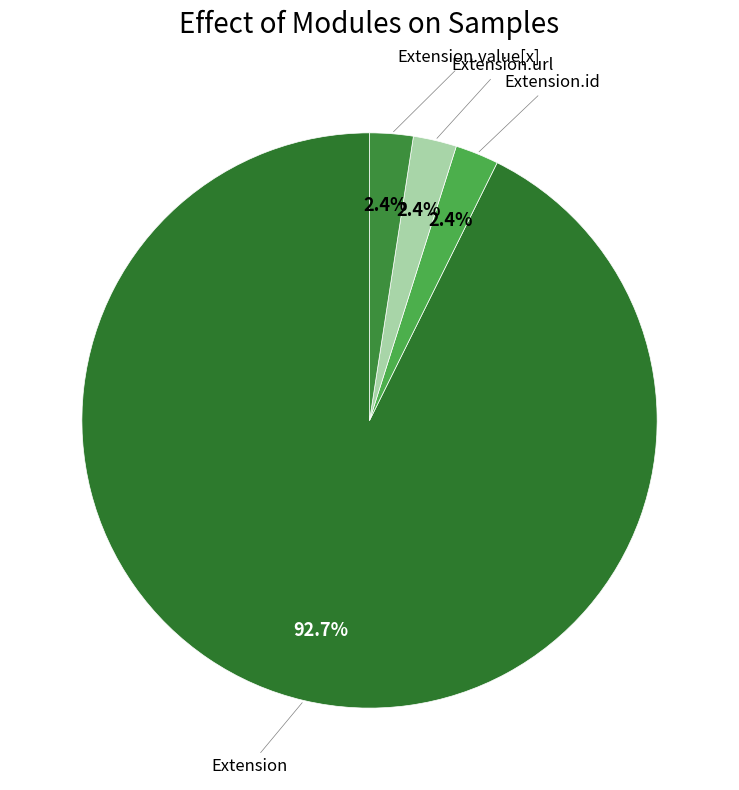

Count the number of slices in the pie.

4